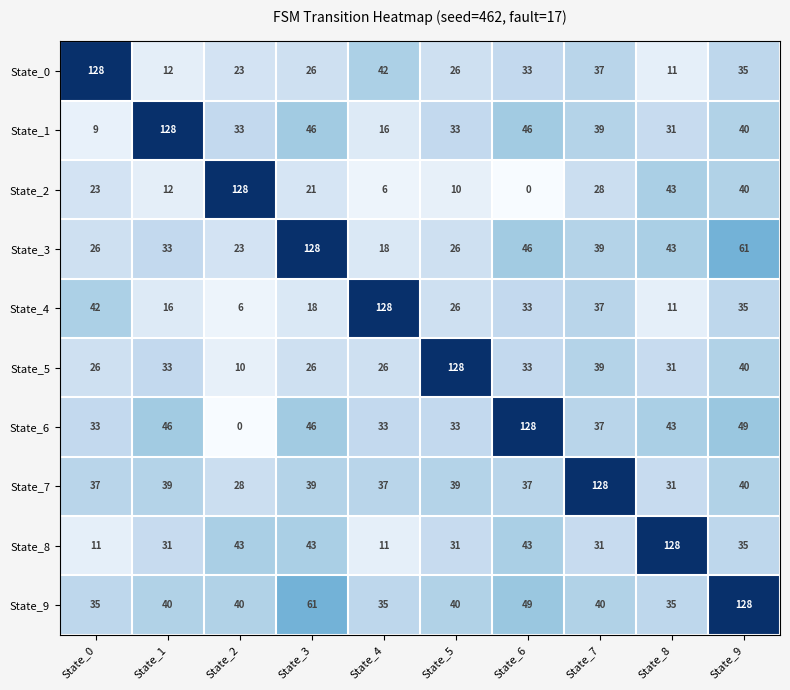

What is the greatest value displayed?

128